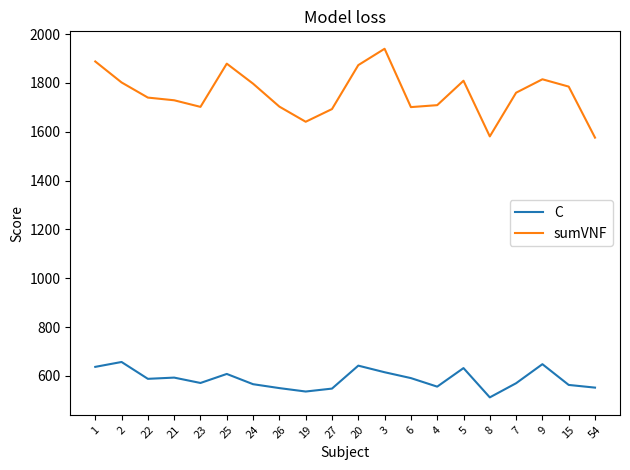

Rank the series by their average value, from highest to lowest.

sumVNF, C